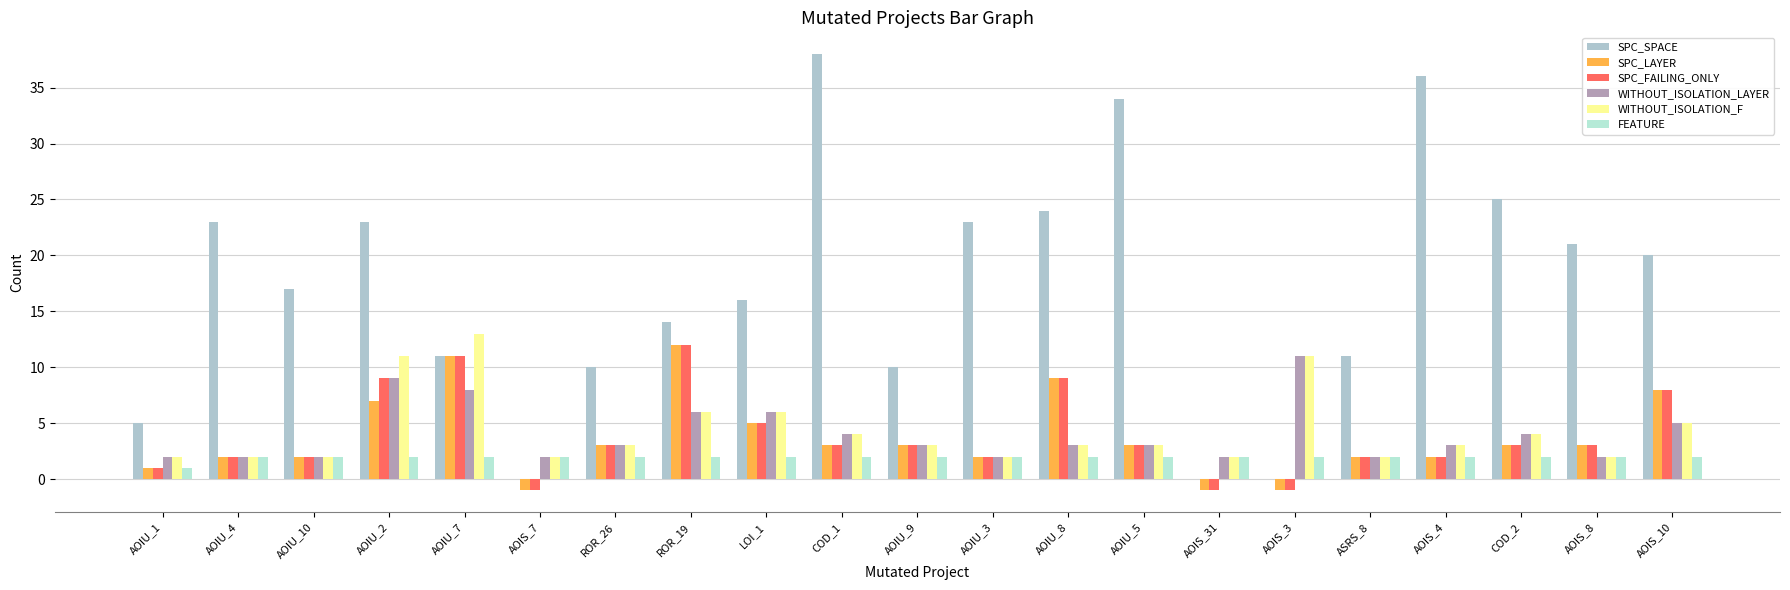

List the series in order of their peak value, lowest first.

FEATURE, WITHOUT_ISOLATION_LAYER, SPC_LAYER, SPC_FAILING_ONLY, WITHOUT_ISOLATION_F, SPC_SPACE